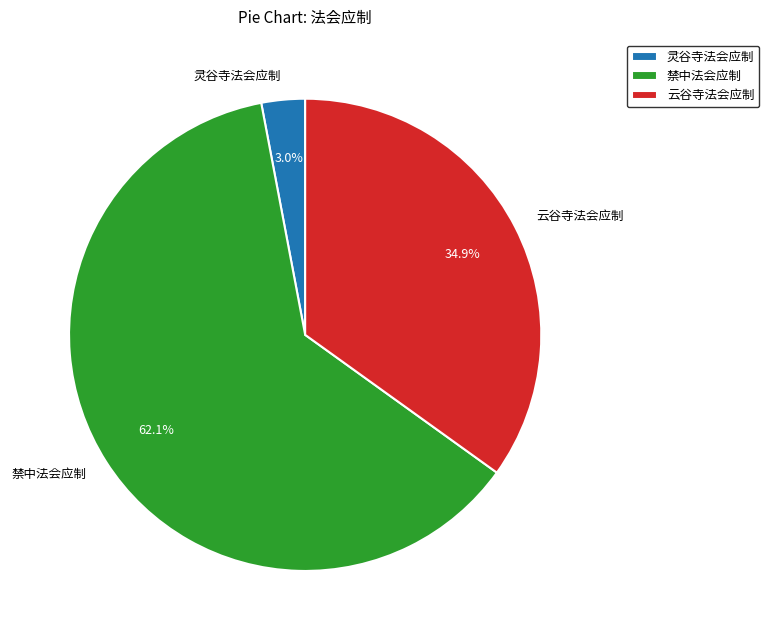

Is 禁中法会应制 the majority of the pie?

Yes